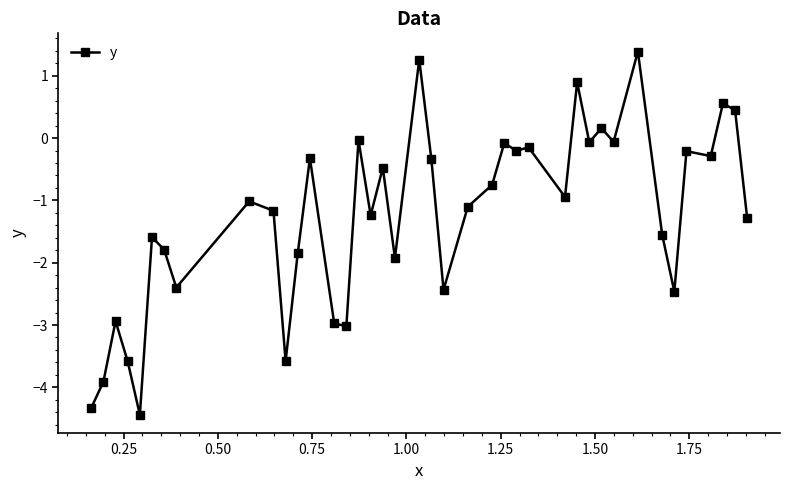

What is the sum of all values?

-49.8